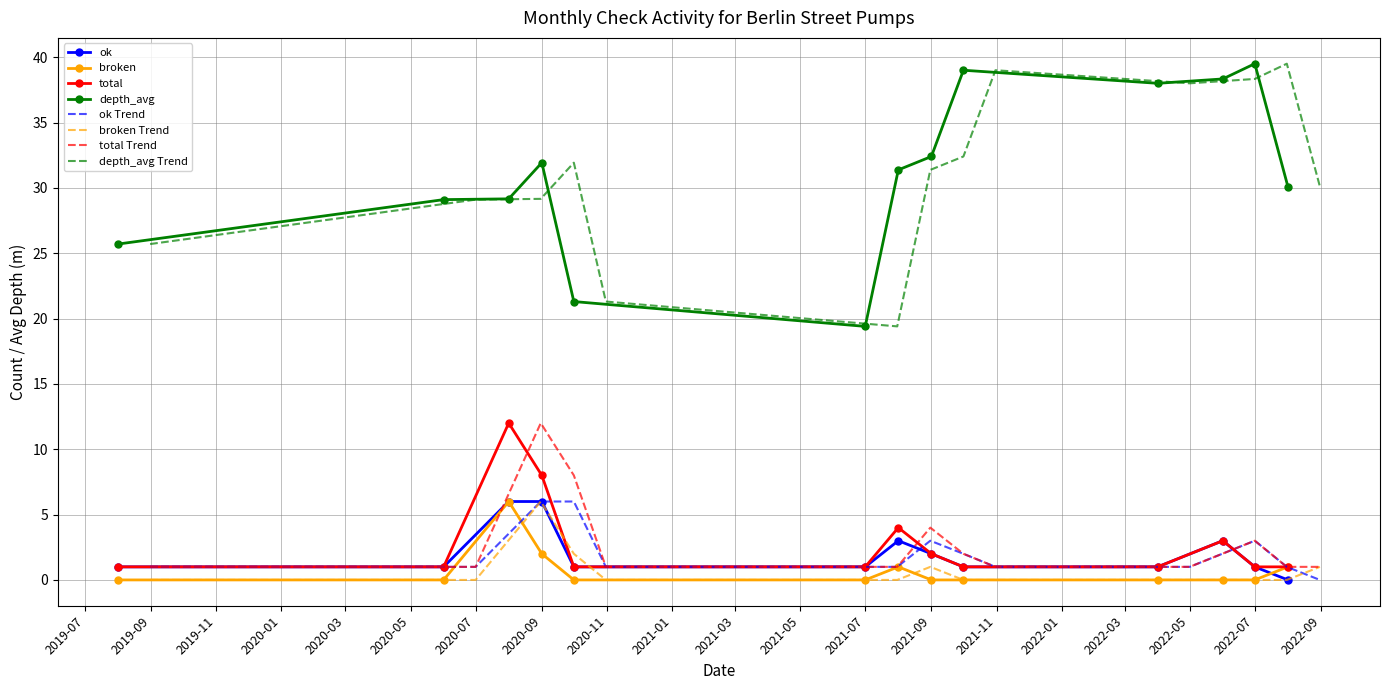

Is it true that broken equals 0.0 at 2022-07?

True